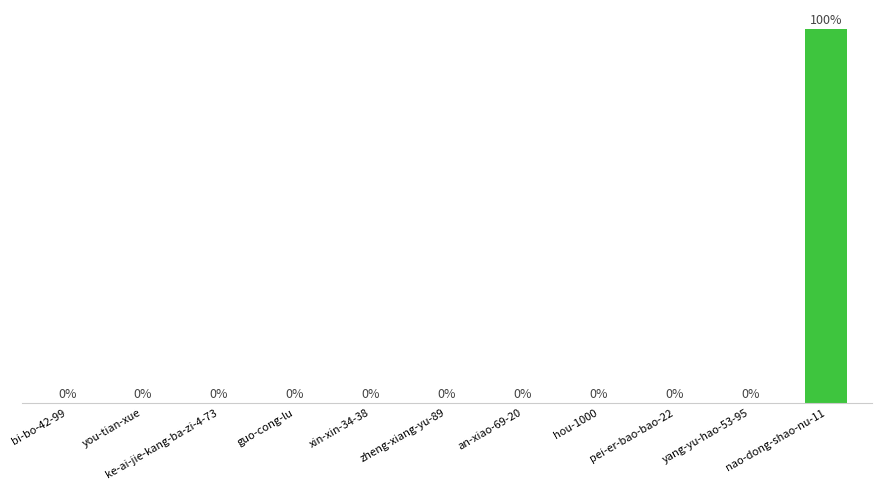

List the labels in order of value, largest first.

nao-dong-shao-nu-11, hou-1000, ke-ai-jie-kang-ba-zi-4-73, you-tian-xue, yang-yu-hao-53-95, zheng-xiang-yu-89, bi-bo-42-99, an-xiao-69-20, guo-cong-lu, xin-xin-34-38, pei-er-bao-bao-22